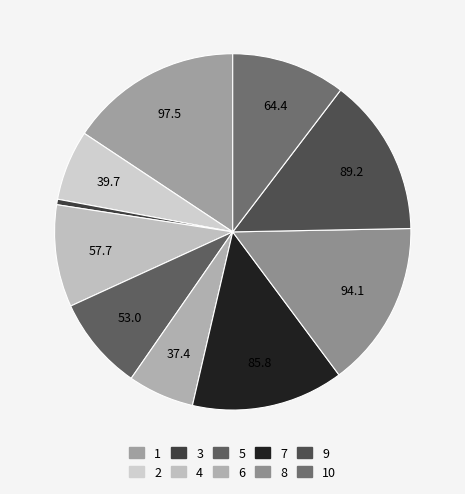

How many segments does this pie chart have?

10